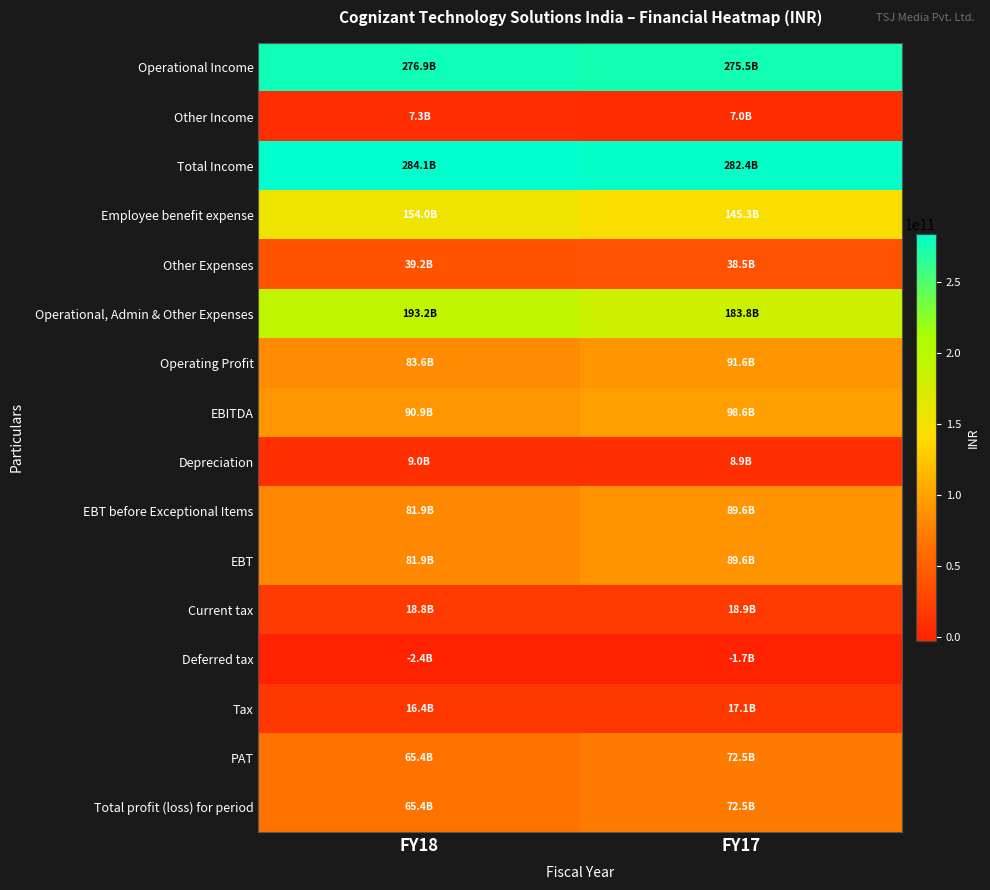

Between FY18 and FY17, which series saw the biggest shift?

Operational, Admin & Other Expenses